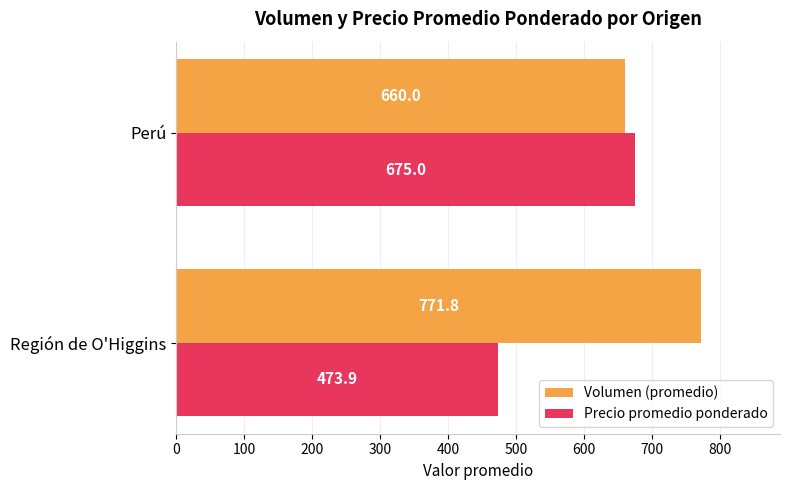

List the series in order of their overall mean, highest first.

Volumen (promedio), Precio promedio ponderado